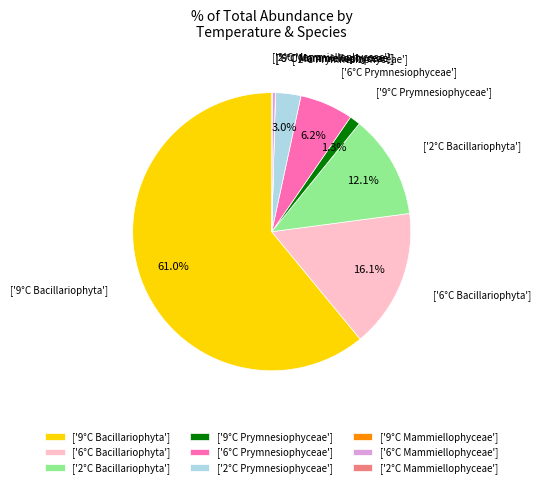

Combined, do ['6°C Prymnesiophyceae'] and ['2°C Bacillariophyta'] account for over 50%?

No